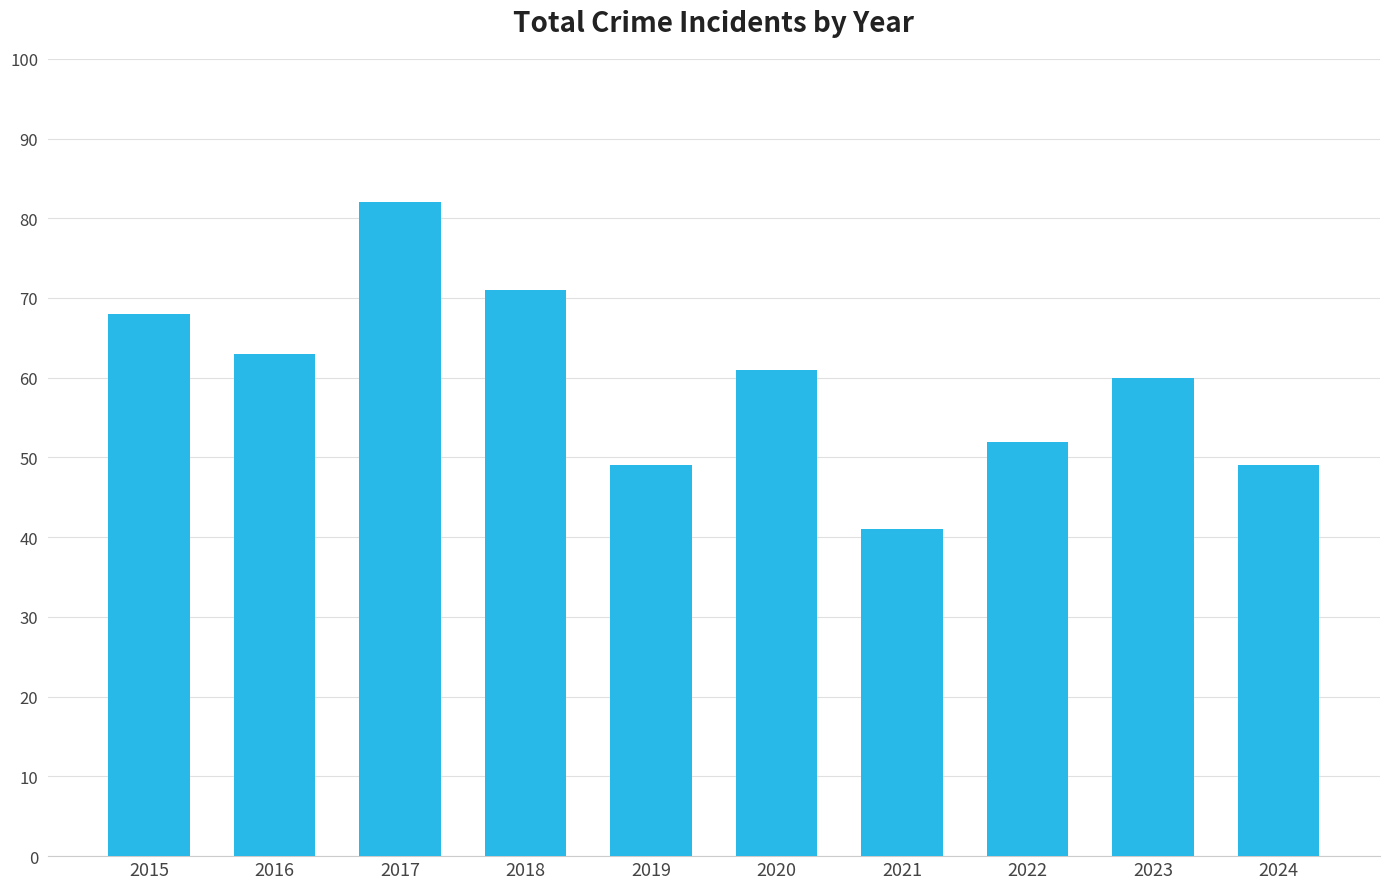

What is the sum of the values at 2016 and 2017?

145